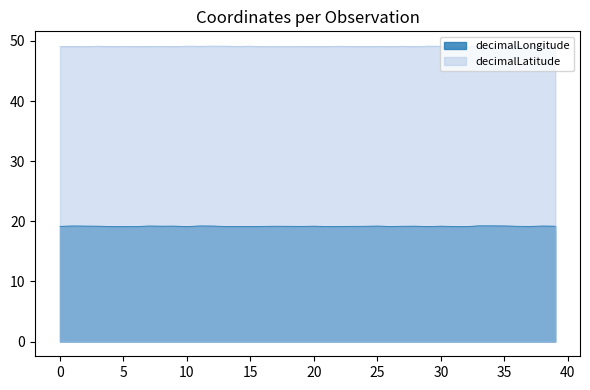

Reading left to right, list all the values displayed in this chart.

decimalLongitude: 0=19.2	1=19.2	2=19.2	3=19.2	4=19.2	5=19.2	6=19.2	7=19.2	8=19.2	9=19.2	10=19.2	11=19.2	12=19.2	13=19.2	14=19.2	15=19.2	16=19.2	17=19.2	18=19.2	19=19.2	20=19.2	21=19.2	22=19.2	23=19.2	24=19.2	25=19.2	26=19.2	27=19.2	28=19.2	29=19.2	30=19.2	31=19.2	32=19.2	33=19.2	34=19.2	35=19.2	36=19.2	37=19.2	38=19.2	39=19.2
decimalLatitude: 0=49.1	1=49.1	2=49.1	3=49.1	4=49.1	5=49.1	6=49.1	7=49.1	8=49.1	9=49.1	10=49.1	11=49.1	12=49.1	13=49.1	14=49.1	15=49.1	16=49.1	17=49.1	18=49.1	19=49.1	20=49.1	21=49.1	22=49.1	23=49.1	24=49.1	25=49.1	26=49.1	27=49.1	28=49.1	29=49.1	30=49.1	31=49.1	32=49.1	33=49.1	34=49.1	35=49.1	36=49.1	37=49.1	38=49.1	39=49.1